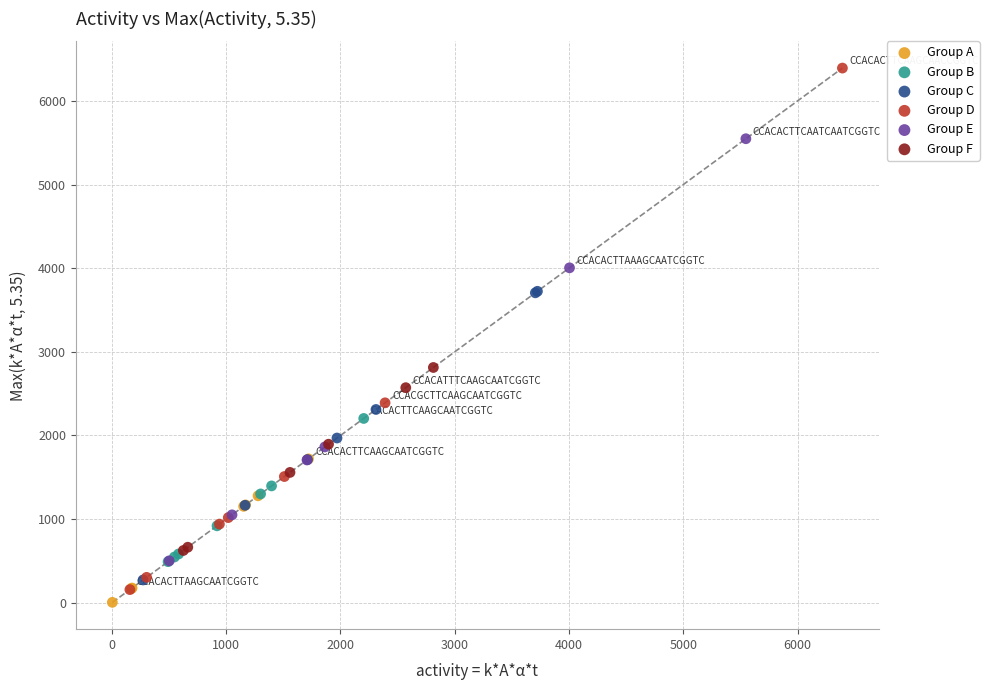

Which series has the widest spread of Y values?

Group D